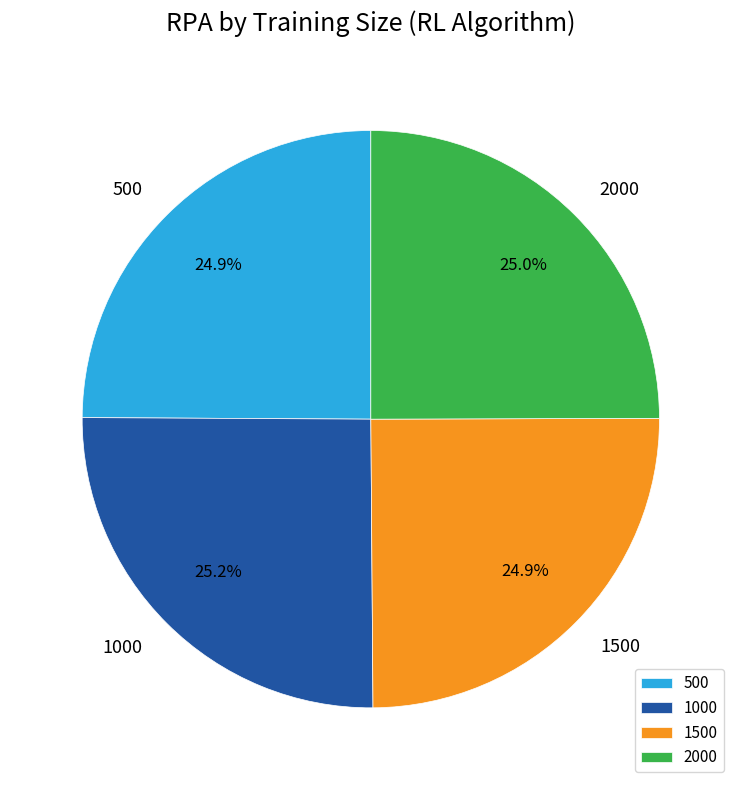

How much of the chart is everything except 1000?

74.8%